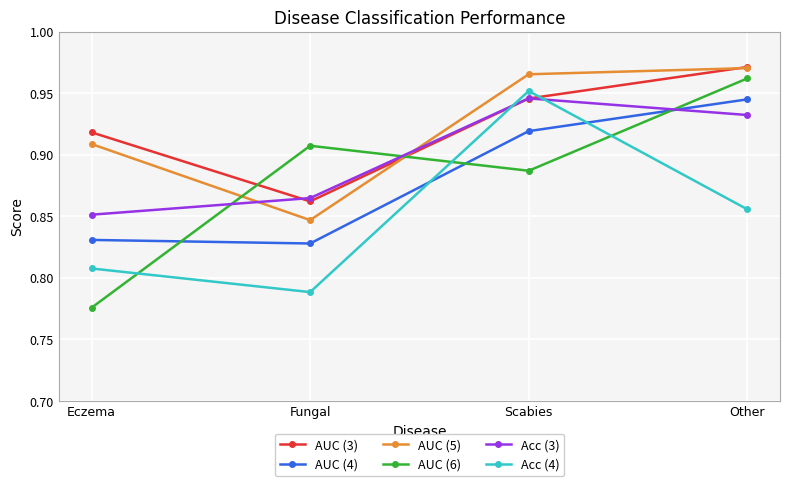

True or false: AUC (5) and Acc (4) intersect in this chart.

False